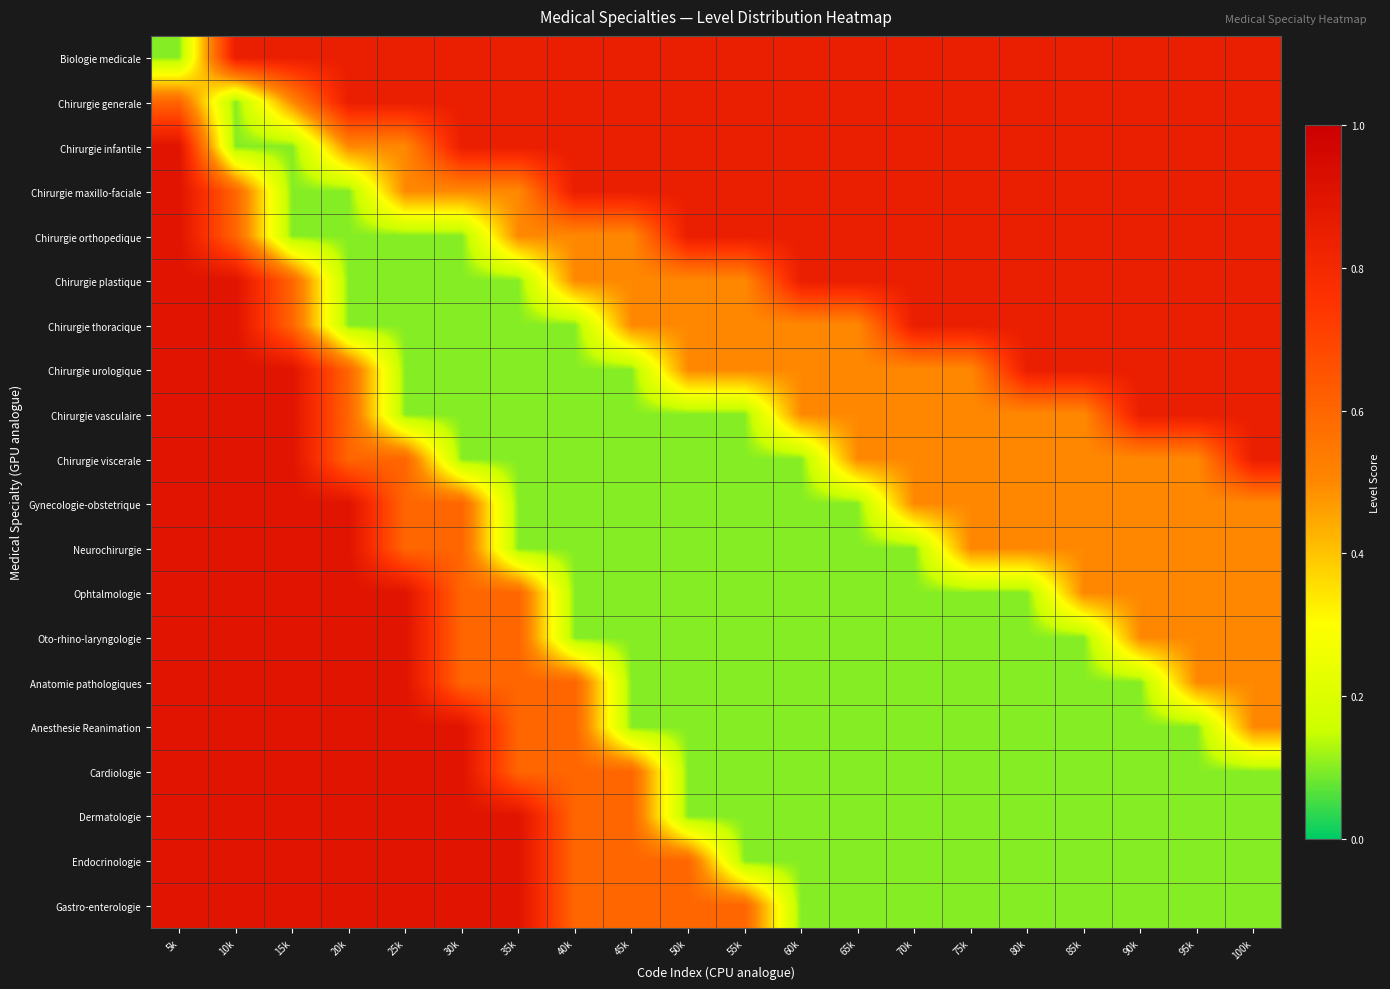

Reading left to right, list all the values displayed in this chart.

Biologie medicale: 5k=0.1	10k=0.8	15k=0.8	20k=0.8	25k=0.8	30k=0.8	35k=0.8	40k=0.8	45k=0.8	50k=0.8	55k=0.8	60k=0.8	65k=0.8	70k=0.8	75k=0.8	80k=0.8	85k=0.8	90k=0.8	95k=0.8	100k=0.8
Chirurgie generale: 5k=0.6	10k=0.1	15k=0.5	20k=0.8	25k=0.8	30k=0.8	35k=0.8	40k=0.8	45k=0.8	50k=0.8	55k=0.8	60k=0.8	65k=0.8	70k=0.8	75k=0.8	80k=0.8	85k=0.8	90k=0.8	95k=0.8	100k=0.8
Chirurgie infantile: 5k=0.9	10k=0.1	15k=0.1	20k=0.5	25k=0.5	30k=0.8	35k=0.8	40k=0.8	45k=0.8	50k=0.8	55k=0.8	60k=0.8	65k=0.8	70k=0.8	75k=0.8	80k=0.8	85k=0.8	90k=0.8	95k=0.8	100k=0.8
Chirurgie maxillo-faciale: 5k=0.9	10k=0.6	15k=0.1	20k=0.1	25k=0.5	30k=0.5	35k=0.5	40k=0.8	45k=0.8	50k=0.8	55k=0.8	60k=0.8	65k=0.8	70k=0.8	75k=0.8	80k=0.8	85k=0.8	90k=0.8	95k=0.8	100k=0.8
Chirurgie orthopedique: 5k=0.9	10k=0.6	15k=0.1	20k=0.1	25k=0.1	30k=0.1	35k=0.5	40k=0.5	45k=0.5	50k=0.8	55k=0.8	60k=0.8	65k=0.8	70k=0.8	75k=0.8	80k=0.8	85k=0.8	90k=0.8	95k=0.8	100k=0.8
Chirurgie plastique: 5k=0.9	10k=0.9	15k=0.6	20k=0.1	25k=0.1	30k=0.1	35k=0.1	40k=0.5	45k=0.5	50k=0.5	55k=0.5	60k=0.8	65k=0.8	70k=0.8	75k=0.8	80k=0.8	85k=0.8	90k=0.8	95k=0.8	100k=0.8
Chirurgie thoracique: 5k=0.9	10k=0.9	15k=0.6	20k=0.1	25k=0.1	30k=0.1	35k=0.1	40k=0.1	45k=0.5	50k=0.5	55k=0.5	60k=0.5	65k=0.5	70k=0.8	75k=0.8	80k=0.8	85k=0.8	90k=0.8	95k=0.8	100k=0.8
Chirurgie urologique: 5k=0.9	10k=0.9	15k=0.9	20k=0.6	25k=0.1	30k=0.1	35k=0.1	40k=0.1	45k=0.1	50k=0.5	55k=0.5	60k=0.5	65k=0.5	70k=0.5	75k=0.5	80k=0.8	85k=0.8	90k=0.8	95k=0.8	100k=0.8
Chirurgie vasculaire: 5k=0.9	10k=0.9	15k=0.9	20k=0.6	25k=0.1	30k=0.1	35k=0.1	40k=0.1	45k=0.1	50k=0.1	55k=0.1	60k=0.5	65k=0.5	70k=0.5	75k=0.5	80k=0.5	85k=0.5	90k=0.8	95k=0.8	100k=0.8
Chirurgie viscerale: 5k=0.9	10k=0.9	15k=0.9	20k=0.6	25k=0.6	30k=0.1	35k=0.1	40k=0.1	45k=0.1	50k=0.1	55k=0.1	60k=0.1	65k=0.5	70k=0.5	75k=0.5	80k=0.5	85k=0.5	90k=0.5	95k=0.5	100k=0.8
Gynecologie-obstetrique: 5k=0.9	10k=0.9	15k=0.9	20k=0.9	25k=0.6	30k=0.6	35k=0.1	40k=0.1	45k=0.1	50k=0.1	55k=0.1	60k=0.1	65k=0.1	70k=0.5	75k=0.5	80k=0.5	85k=0.5	90k=0.5	95k=0.5	100k=0.5
Neurochirurgie: 5k=0.9	10k=0.9	15k=0.9	20k=0.9	25k=0.6	30k=0.6	35k=0.1	40k=0.1	45k=0.1	50k=0.1	55k=0.1	60k=0.1	65k=0.1	70k=0.1	75k=0.5	80k=0.5	85k=0.5	90k=0.5	95k=0.5	100k=0.5
Ophtalmologie: 5k=0.9	10k=0.9	15k=0.9	20k=0.9	25k=0.9	30k=0.6	35k=0.6	40k=0.1	45k=0.1	50k=0.1	55k=0.1	60k=0.1	65k=0.1	70k=0.1	75k=0.1	80k=0.1	85k=0.5	90k=0.5	95k=0.5	100k=0.5
Oto-rhino-laryngologie: 5k=0.9	10k=0.9	15k=0.9	20k=0.9	25k=0.9	30k=0.6	35k=0.6	40k=0.1	45k=0.1	50k=0.1	55k=0.1	60k=0.1	65k=0.1	70k=0.1	75k=0.1	80k=0.1	85k=0.1	90k=0.5	95k=0.5	100k=0.5
Anatomie pathologiques: 5k=0.9	10k=0.9	15k=0.9	20k=0.9	25k=0.9	30k=0.6	35k=0.6	40k=0.6	45k=0.1	50k=0.1	55k=0.1	60k=0.1	65k=0.1	70k=0.1	75k=0.1	80k=0.1	85k=0.1	90k=0.1	95k=0.5	100k=0.5
Anesthesie Reanimation: 5k=0.9	10k=0.9	15k=0.9	20k=0.9	25k=0.9	30k=0.9	35k=0.6	40k=0.6	45k=0.1	50k=0.1	55k=0.1	60k=0.1	65k=0.1	70k=0.1	75k=0.1	80k=0.1	85k=0.1	90k=0.1	95k=0.1	100k=0.5
Cardiologie: 5k=0.9	10k=0.9	15k=0.9	20k=0.9	25k=0.9	30k=0.9	35k=0.6	40k=0.6	45k=0.6	50k=0.1	55k=0.1	60k=0.1	65k=0.1	70k=0.1	75k=0.1	80k=0.1	85k=0.1	90k=0.1	95k=0.1	100k=0.1
Dermatologie: 5k=0.9	10k=0.9	15k=0.9	20k=0.9	25k=0.9	30k=0.9	35k=0.9	40k=0.6	45k=0.6	50k=0.1	55k=0.1	60k=0.1	65k=0.1	70k=0.1	75k=0.1	80k=0.1	85k=0.1	90k=0.1	95k=0.1	100k=0.1
Endocrinologie: 5k=0.9	10k=0.9	15k=0.9	20k=0.9	25k=0.9	30k=0.9	35k=0.9	40k=0.6	45k=0.6	50k=0.6	55k=0.1	60k=0.1	65k=0.1	70k=0.1	75k=0.1	80k=0.1	85k=0.1	90k=0.1	95k=0.1	100k=0.1
Gastro-enterologie: 5k=0.9	10k=0.9	15k=0.9	20k=0.9	25k=0.9	30k=0.9	35k=0.9	40k=0.6	45k=0.6	50k=0.6	55k=0.6	60k=0.1	65k=0.1	70k=0.1	75k=0.1	80k=0.1	85k=0.1	90k=0.1	95k=0.1	100k=0.1